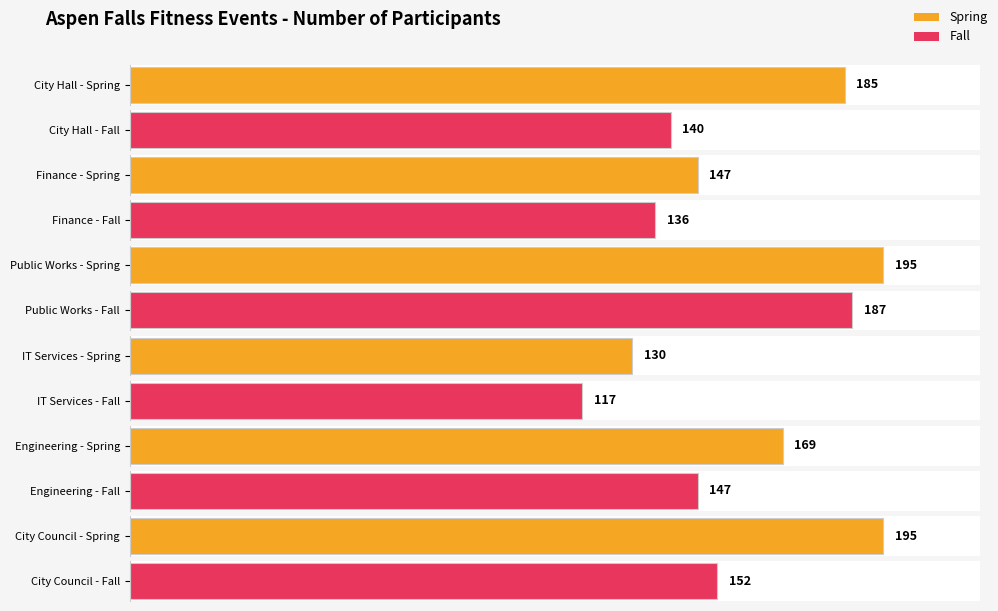

Is the value of Spring at Engineering greater than the value of Fall at Public Works?

No